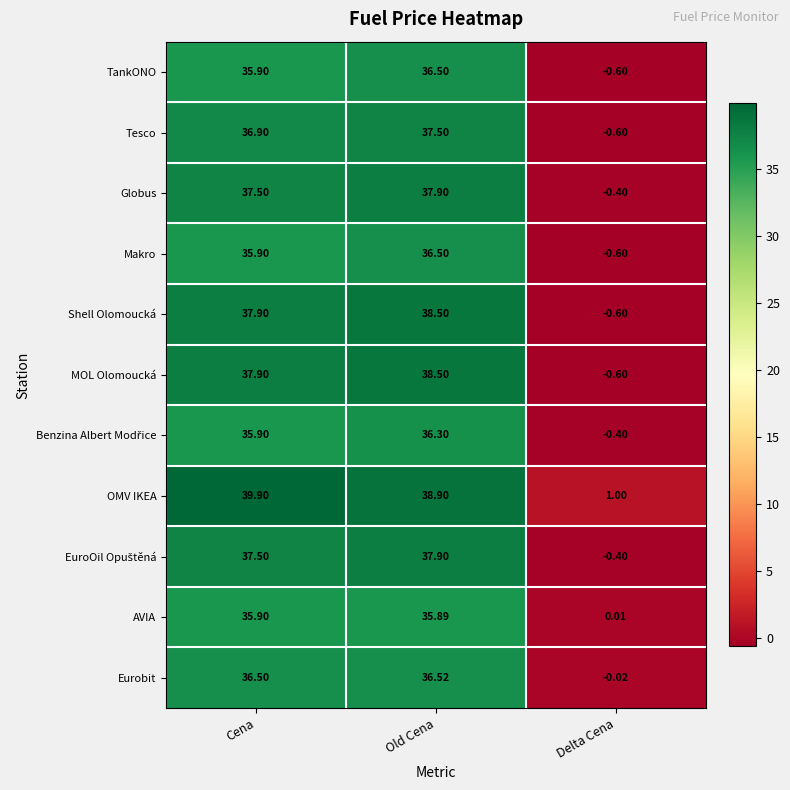

Which category has the lowest value in the Globus series?

Delta Cena